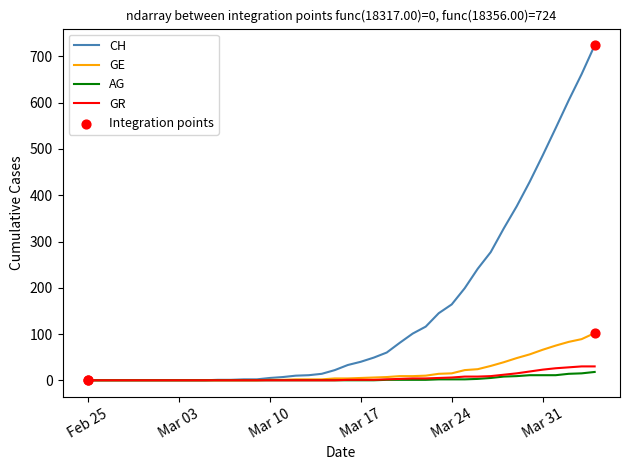

Which series has the widest spread of values?

CH